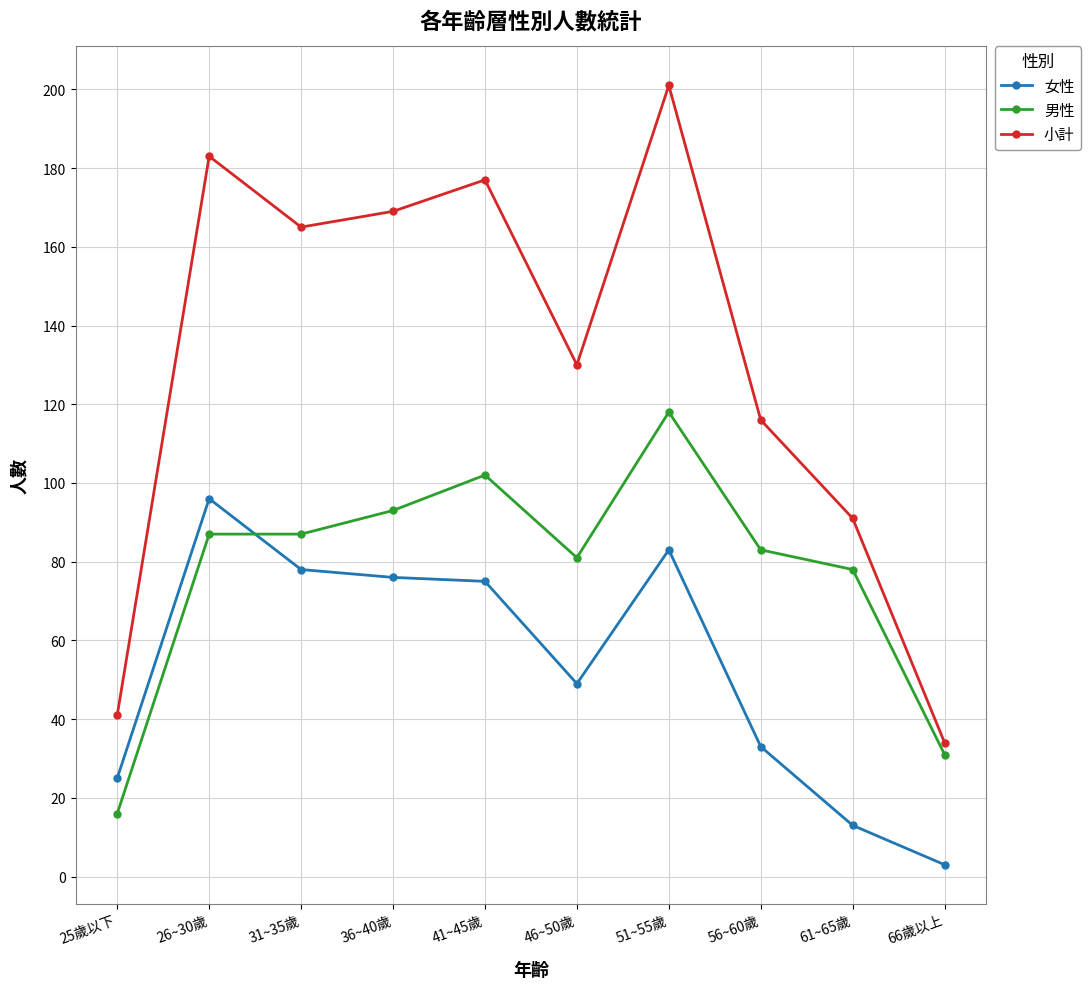

How many lines are shown in the chart?

3